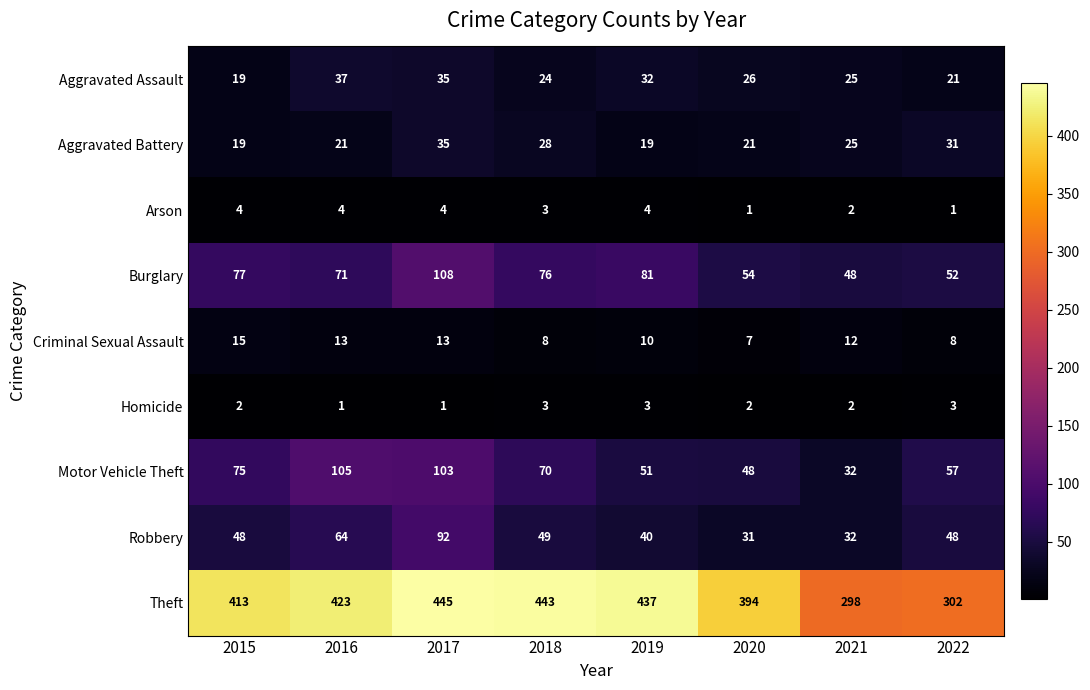

The Robbery series shows 66 at 2019. True or false?

False